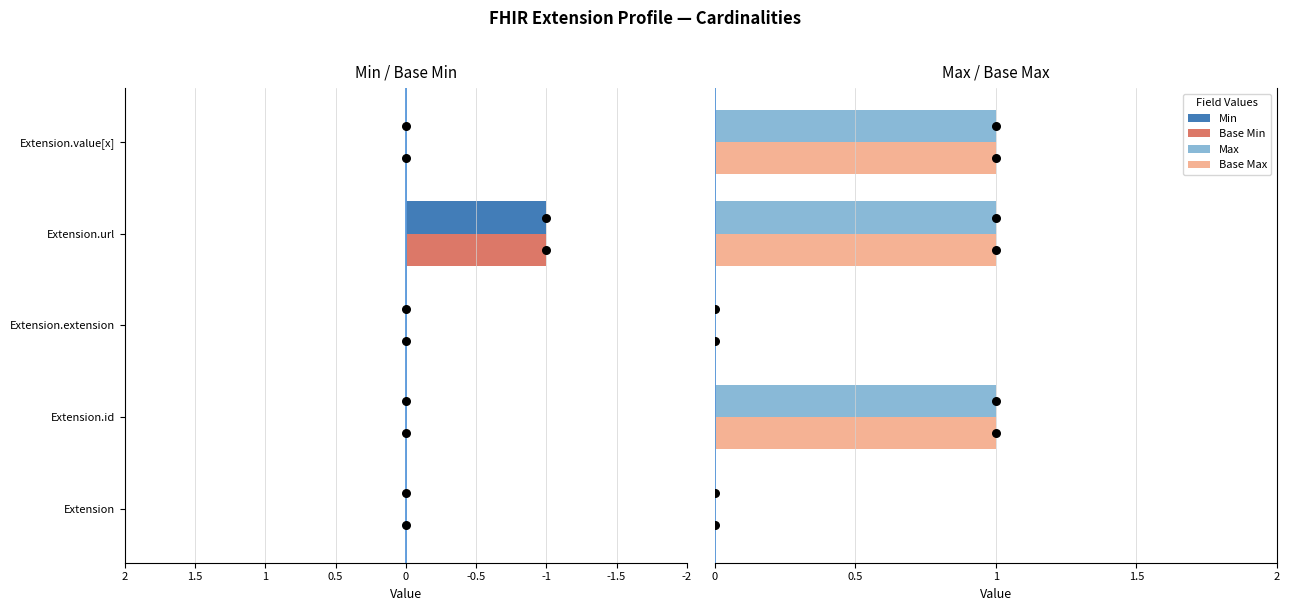

Which series contains the lowest Y value?

Min